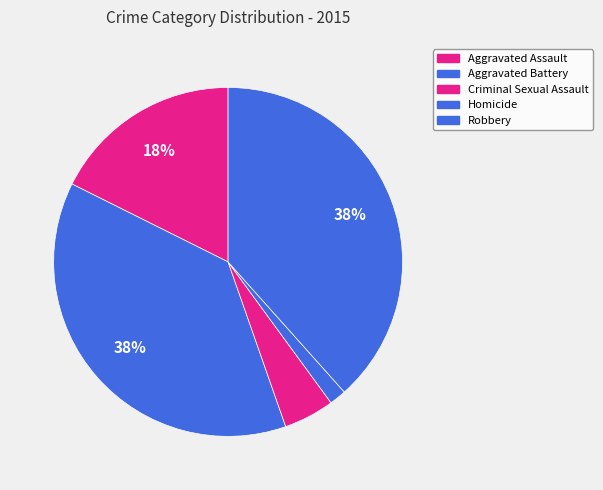

To the nearest percent, what portion does Homicide represent?

2%